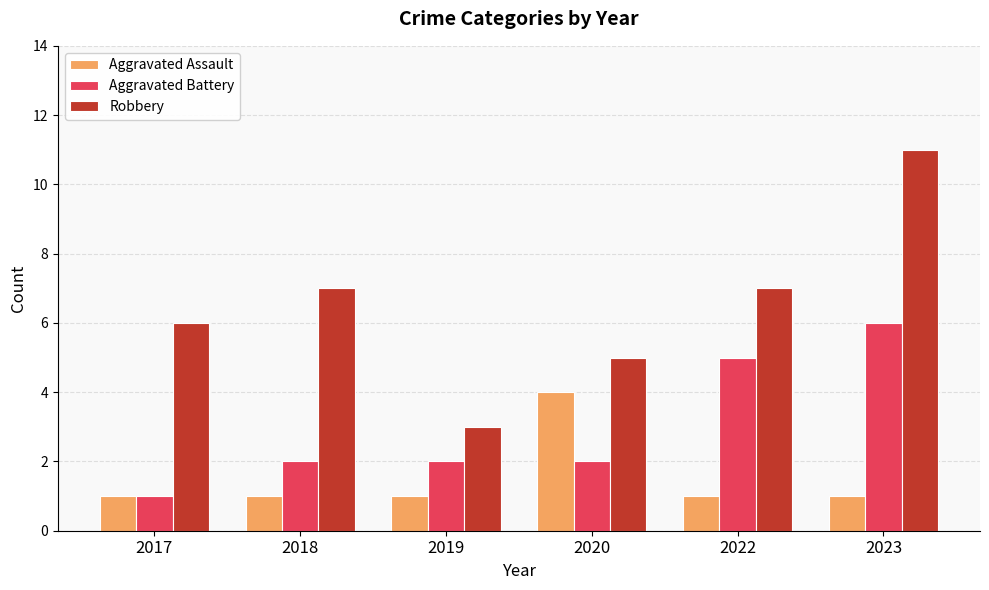

Is it true that Aggravated Assault equals 1 at 2019?

True